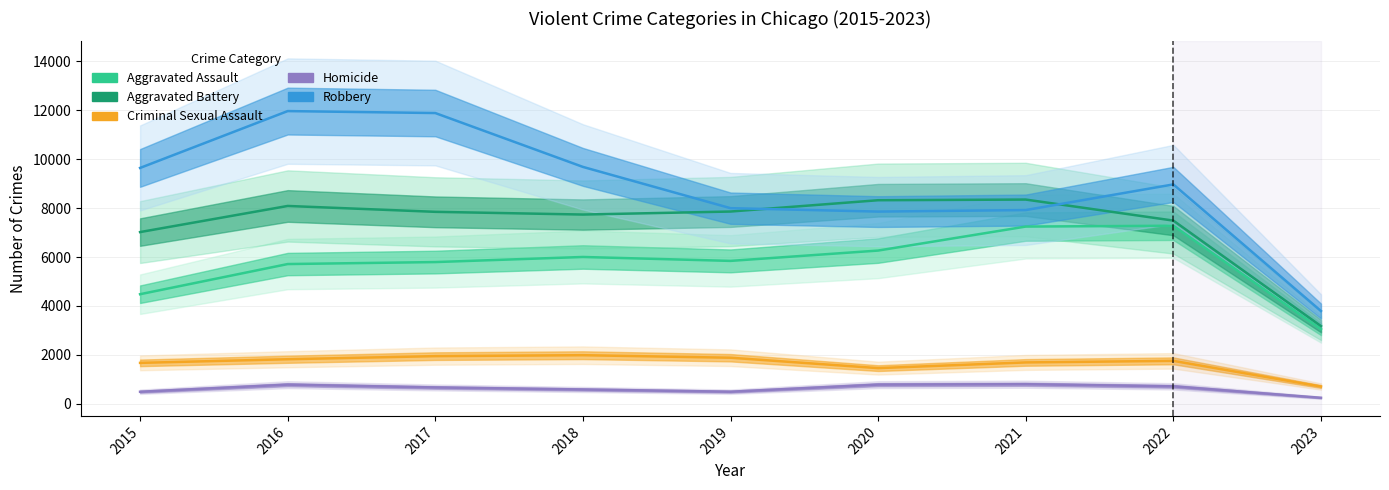

What is the lowest value of the Aggravated Assault series?

3053